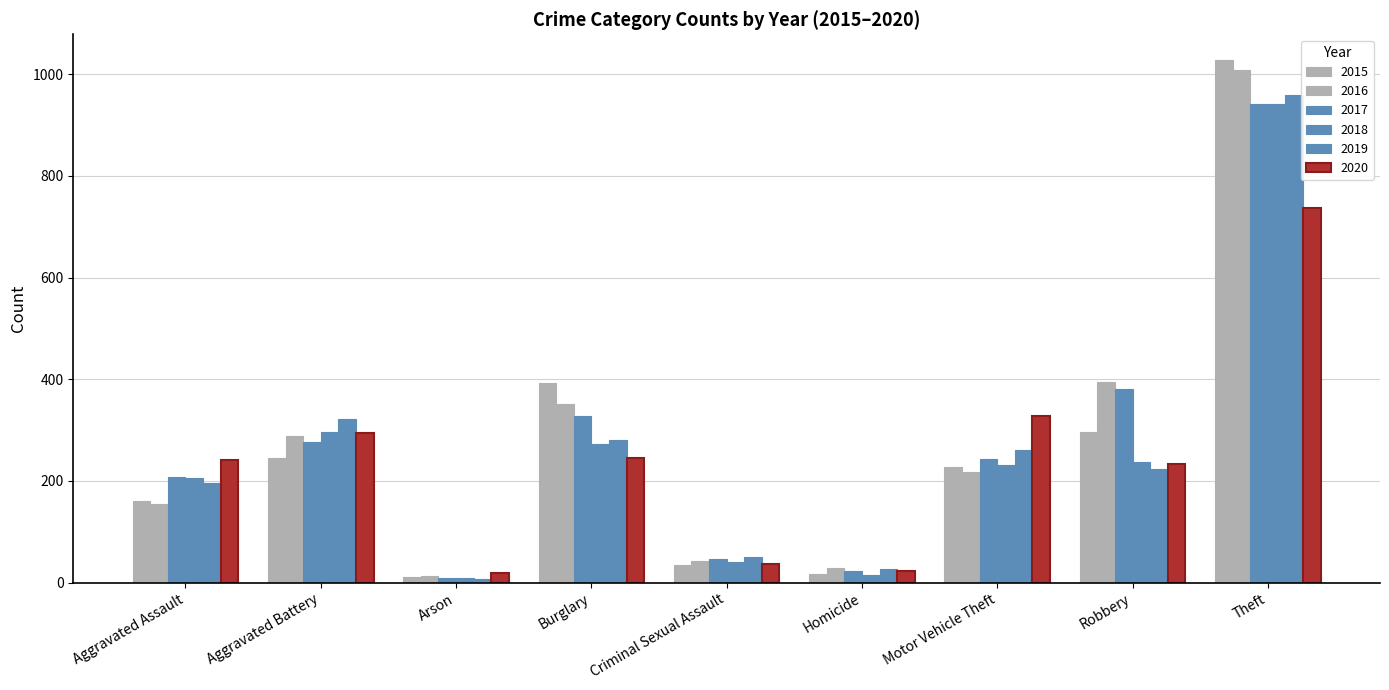

How many distinct data groups are displayed?

6